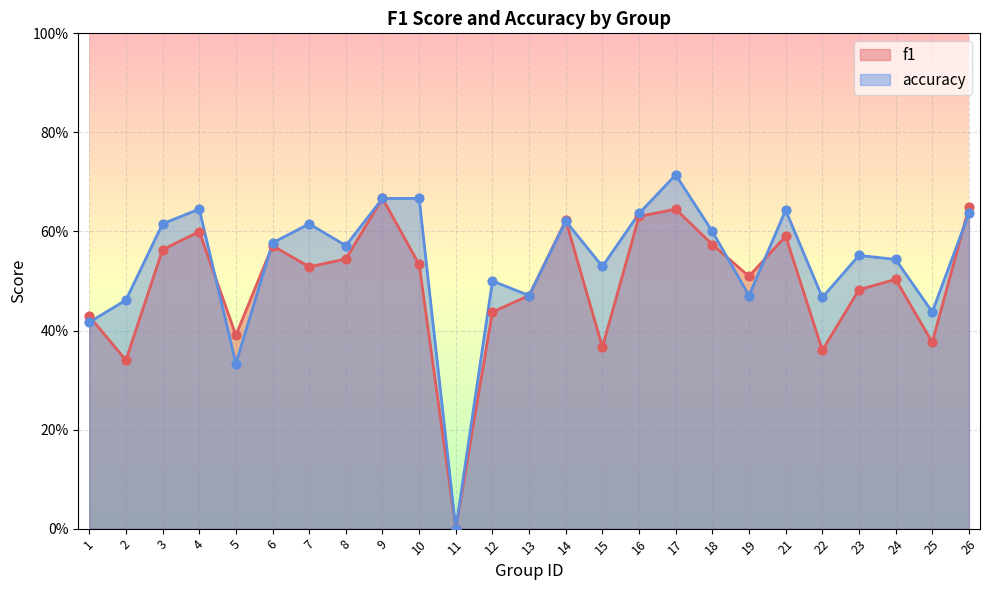

Which series has the largest Y range (max minus min)?

accuracy